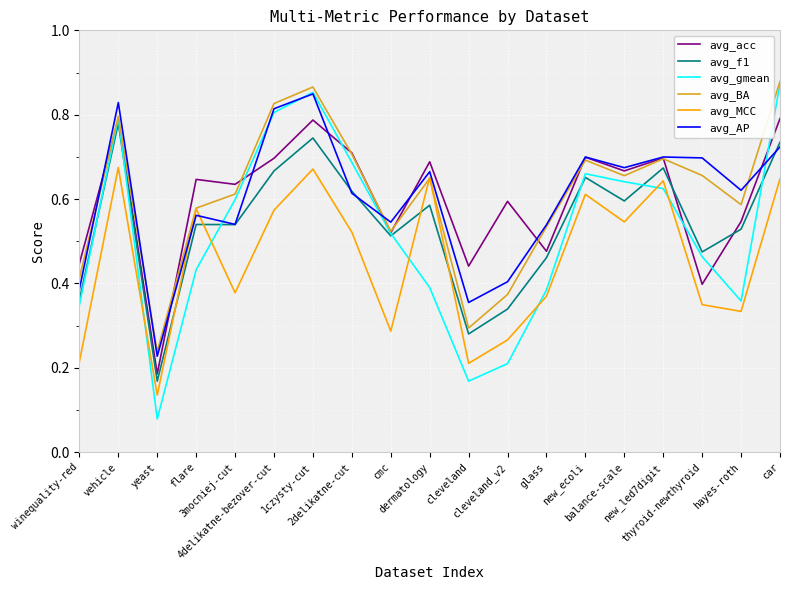

Which series has the widest spread of values?

avg_gmean